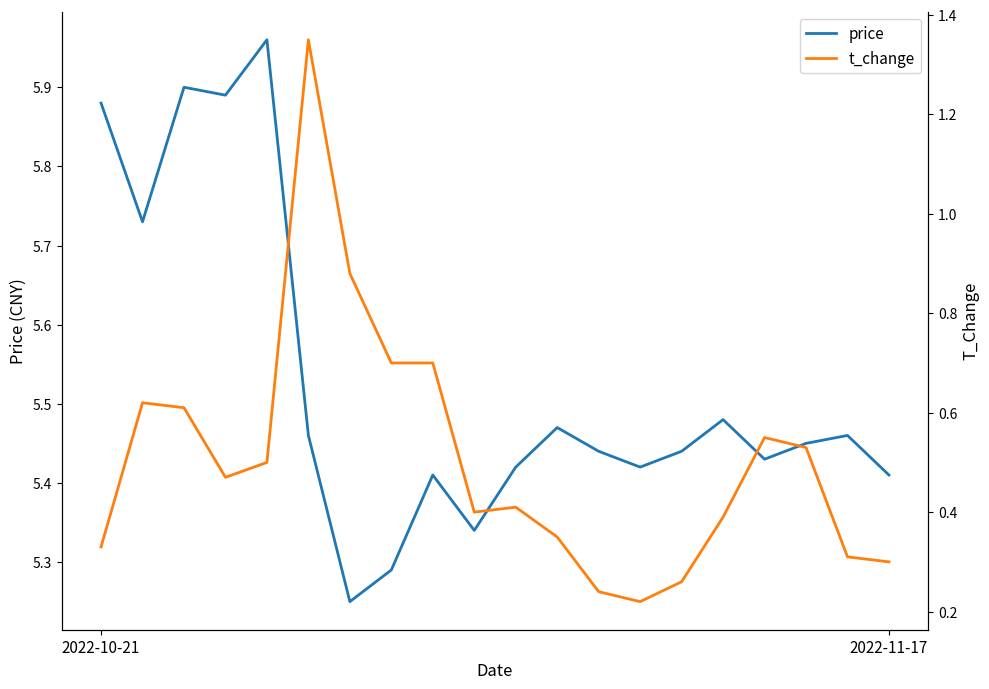

The value of price at 16 is 5.4. True or false?

True